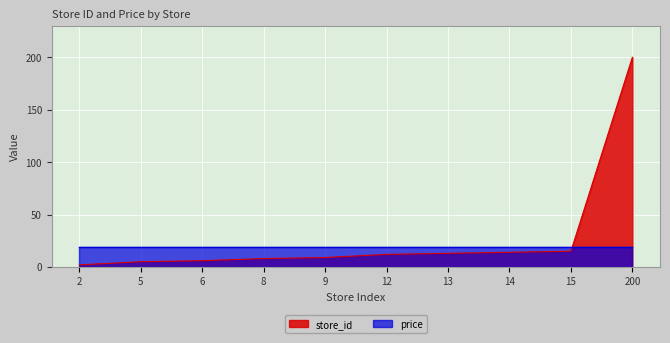

True or false: store_id and price cross at least once.

True